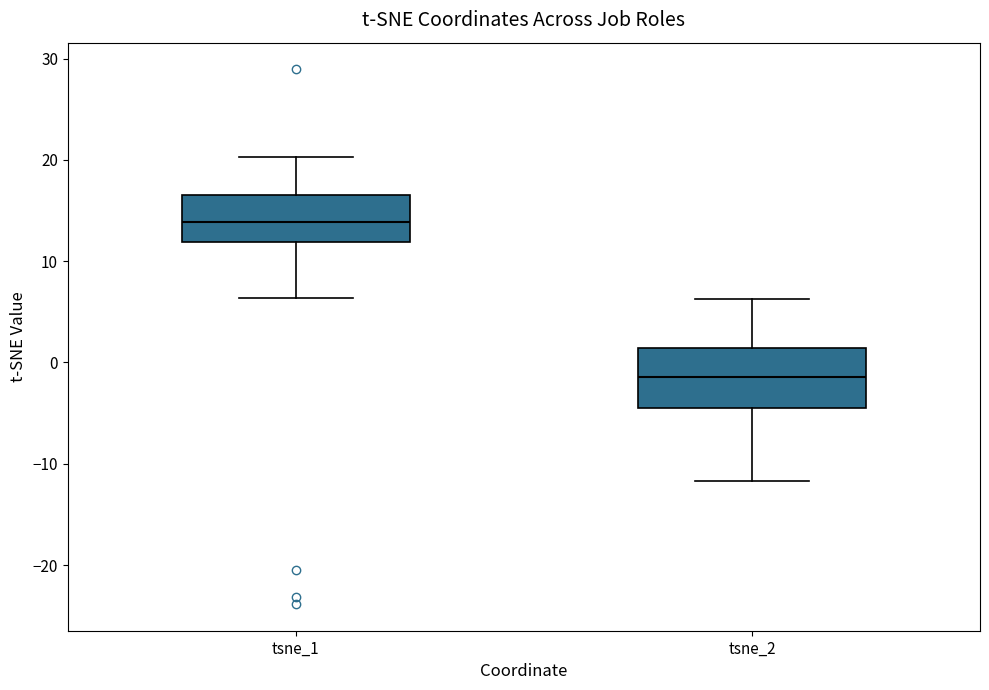

Reading left to right, read every box against the y-axis: the position of its median line, the range the box covers, and the ends of its whiskers. The values are not printed on the chart, so give them approximately, as read against the axis.

tsne_1: median 14, box 12 to 17, whiskers 6 to 20
tsne_2: median -1, box -4 to 1, whiskers -12 to 6